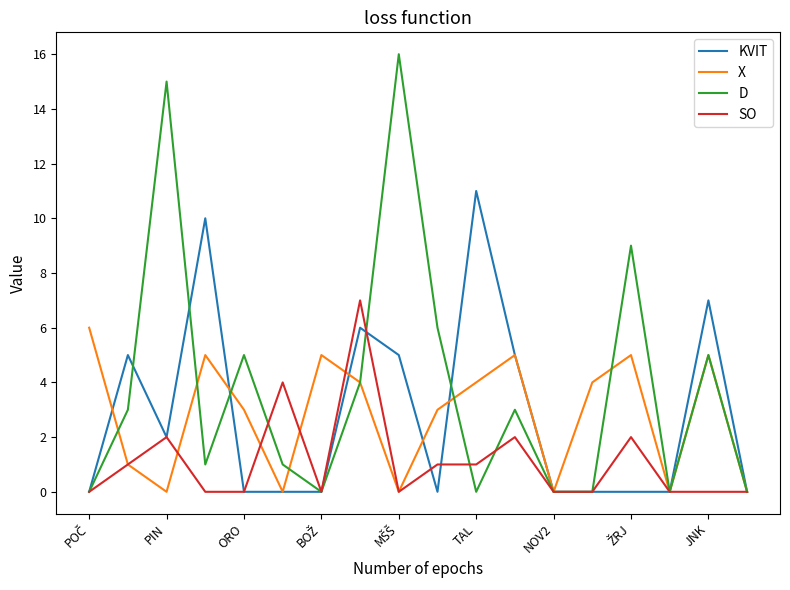

Which series has the largest total across all categories?

D